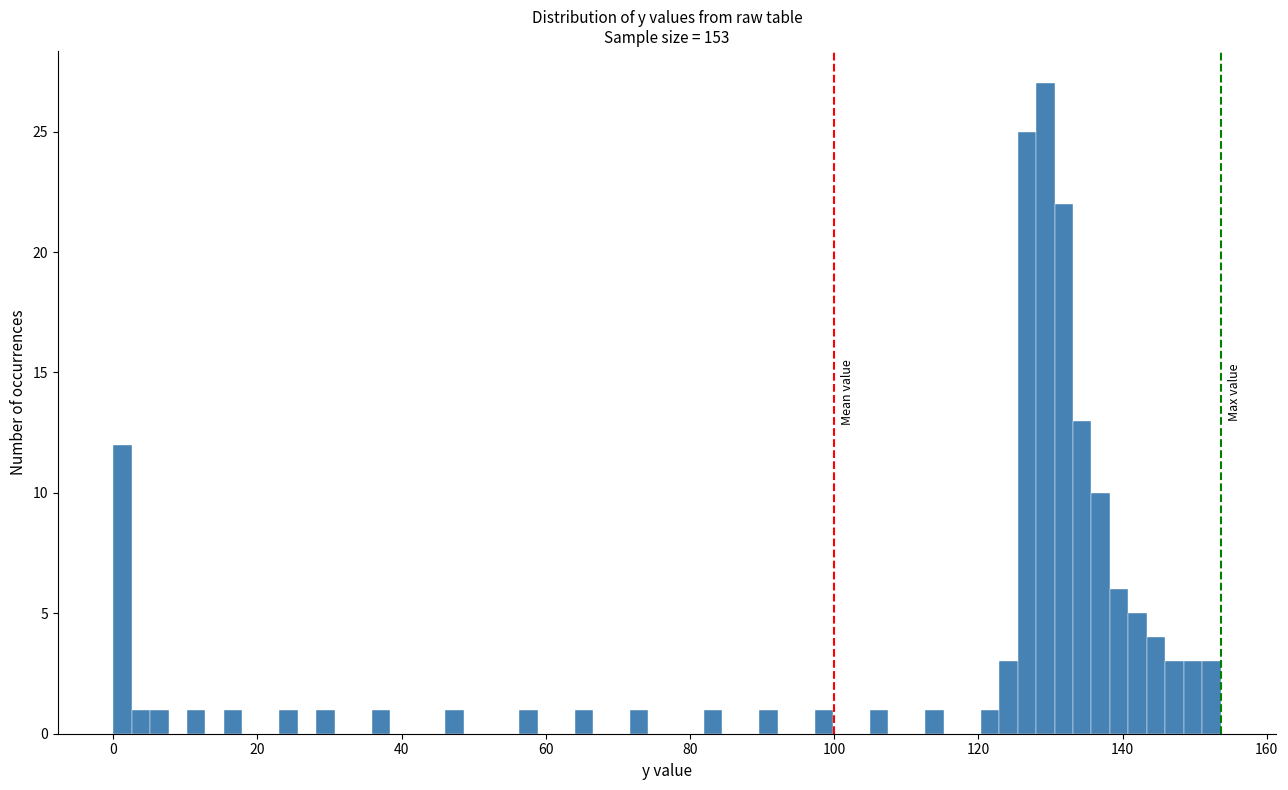

Around what value on the x-axis is the tallest bar? Give the approximate position of its centre, as read against the axis.

130